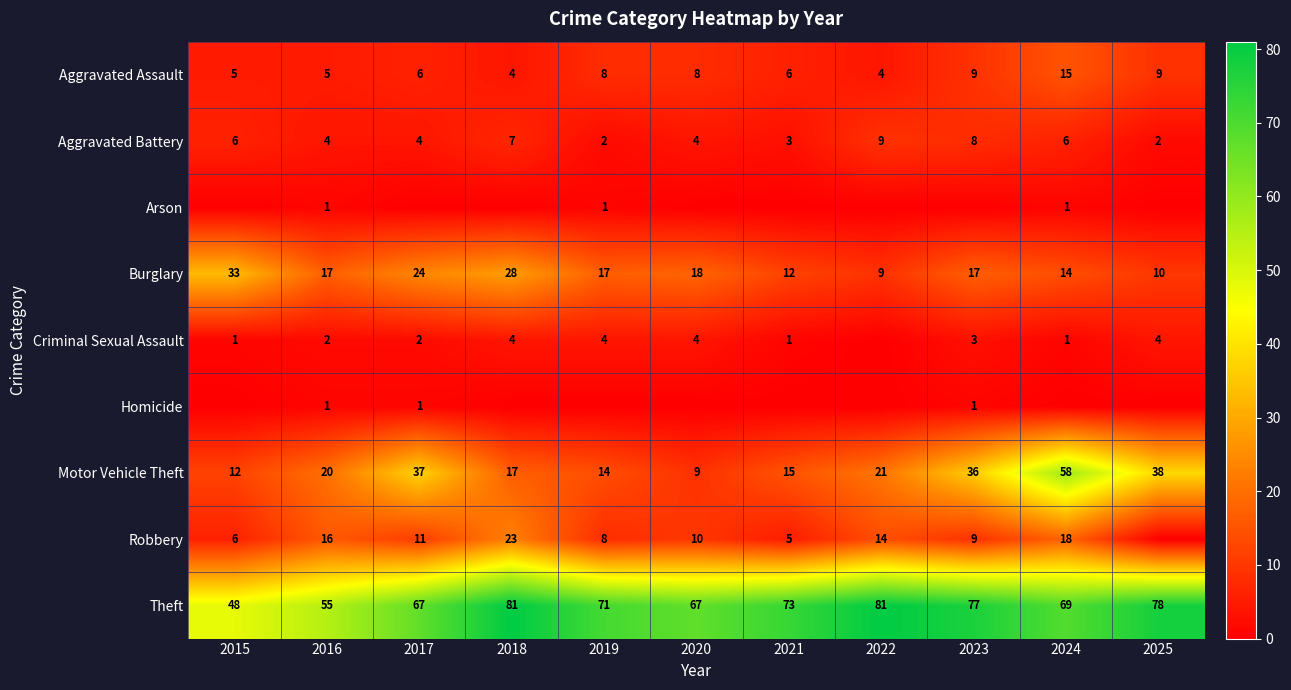

At how many categories does at least one series exceed 54?

10